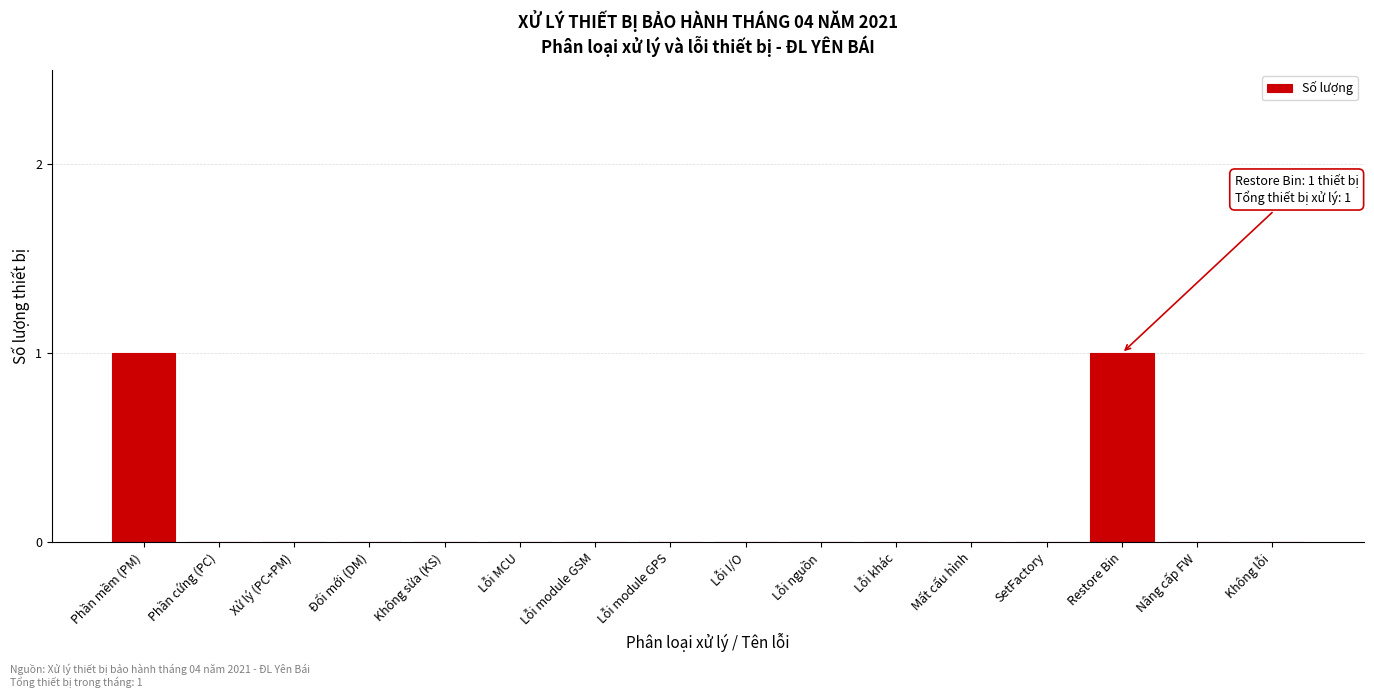

Reading left to right, extract all data points from this chart.

Phần mềm (PM)=1	Phần cứng (PC)=0	Xử lý (PC+PM)=0	Đổi mới (DM)=0	Không sửa (KS)=0	Lỗi MCU=0	Lỗi module GSM=0	Lỗi module GPS=0	Lỗi I/O=0	Lỗi nguồn=0	Lỗi khác=0	Mất cấu hình=0	SetFactory=0	Restore Bin=1	Nâng cấp FW=0	Không lỗi=0